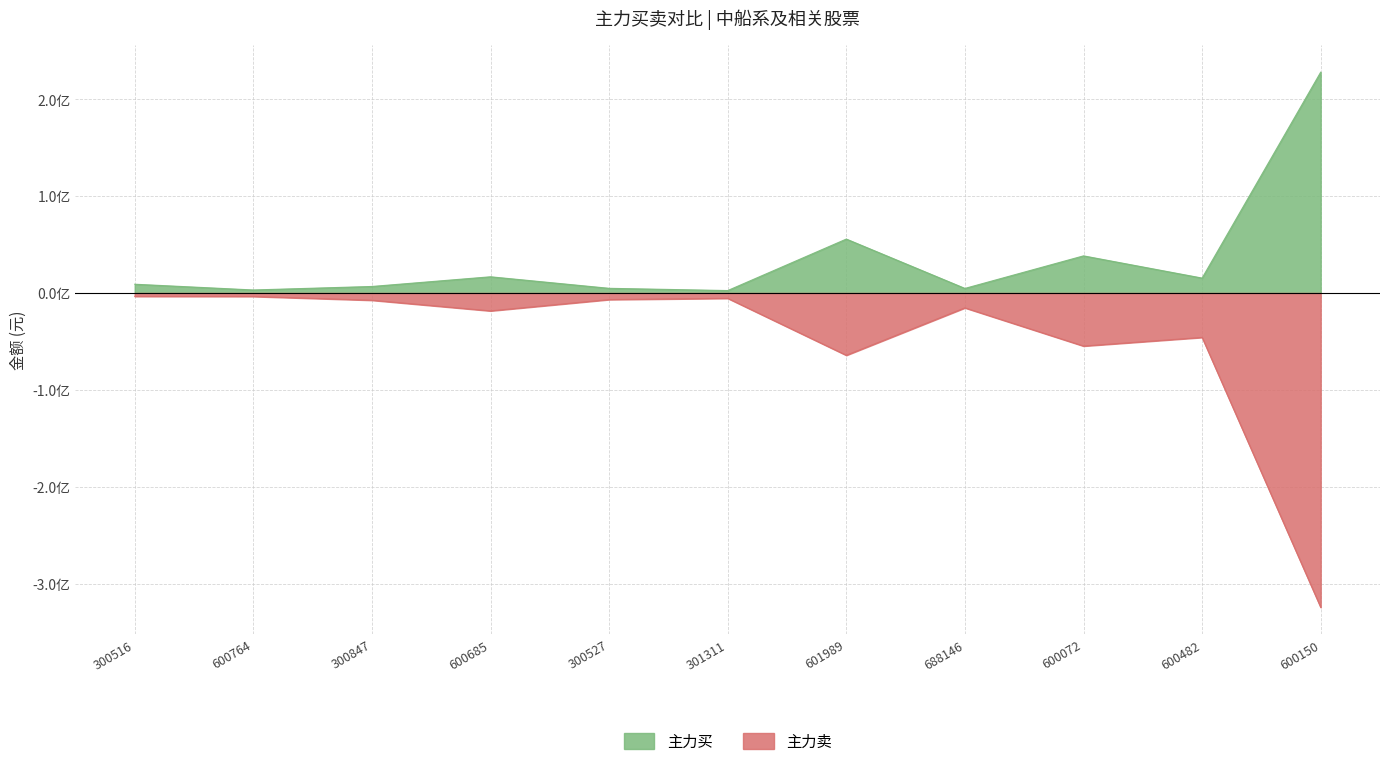

Which label corresponds to the smallest value in the chart?

600150